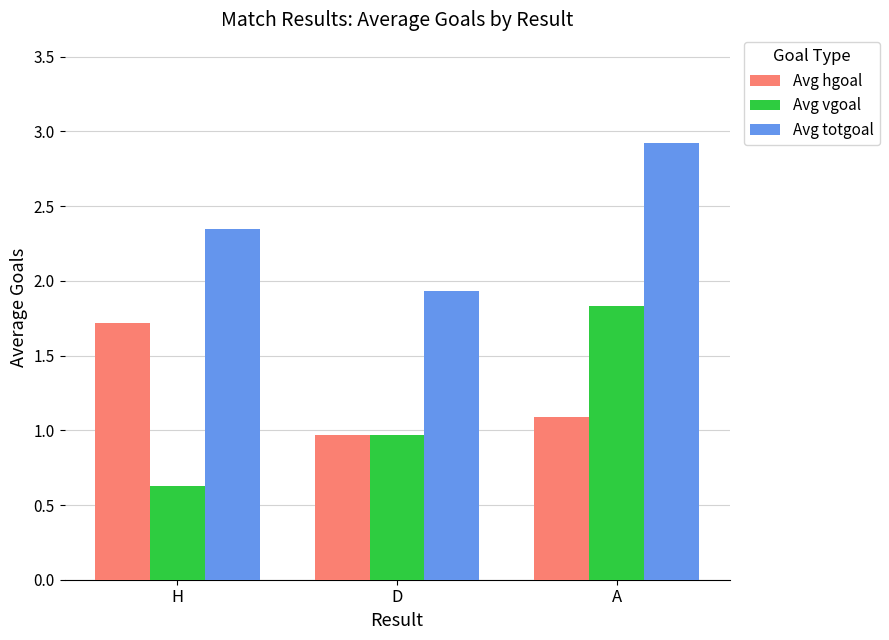

True or false: Avg totgoal has a value of 1.6 at A.

False